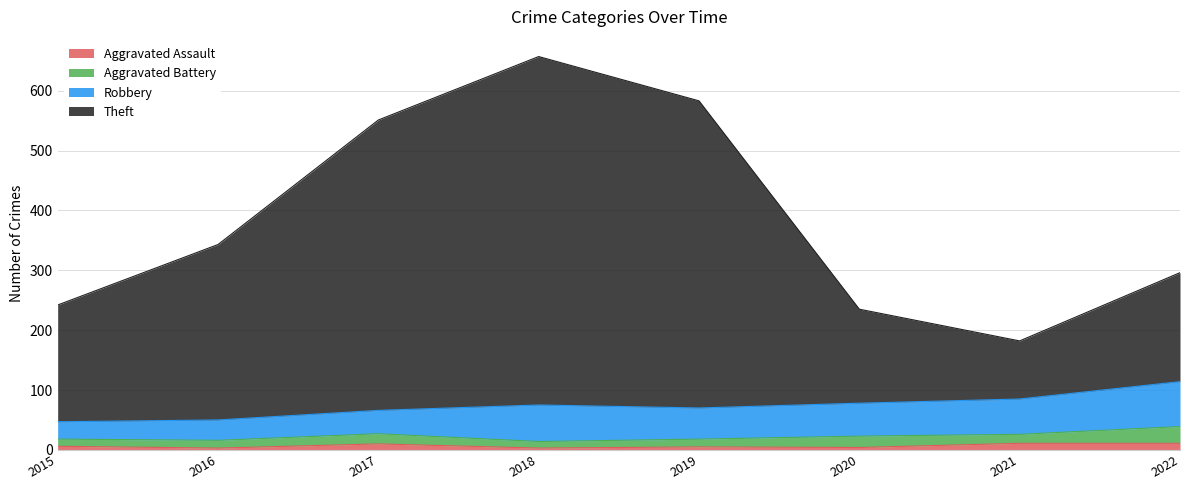

Where is the first local minimum for Aggravated Assault?

2016